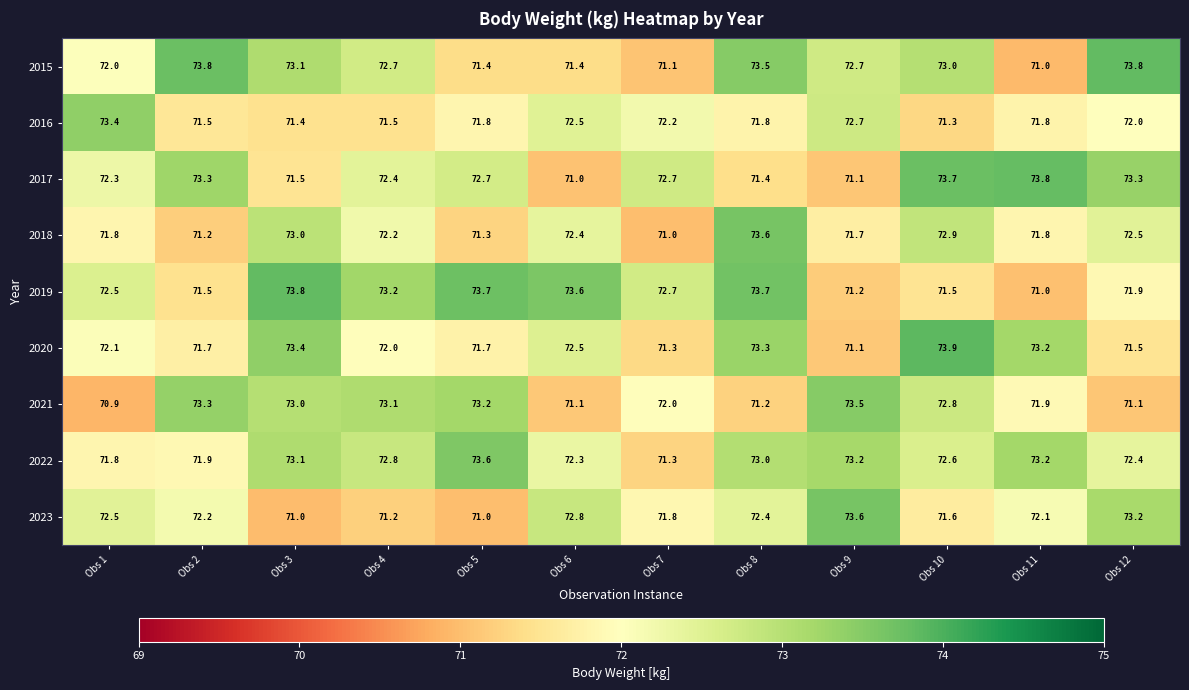

What is the difference between the 2018 values at Obs 2 and Obs 1?

0.6